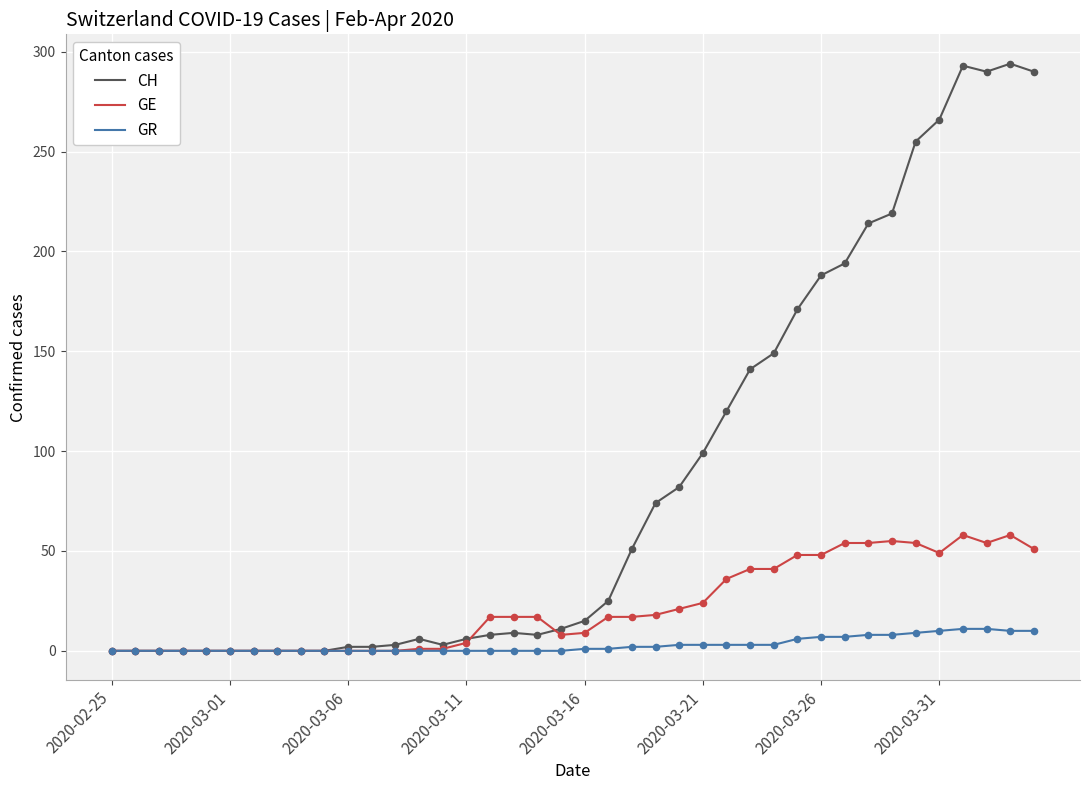

Which series has the largest total across all categories?

CH